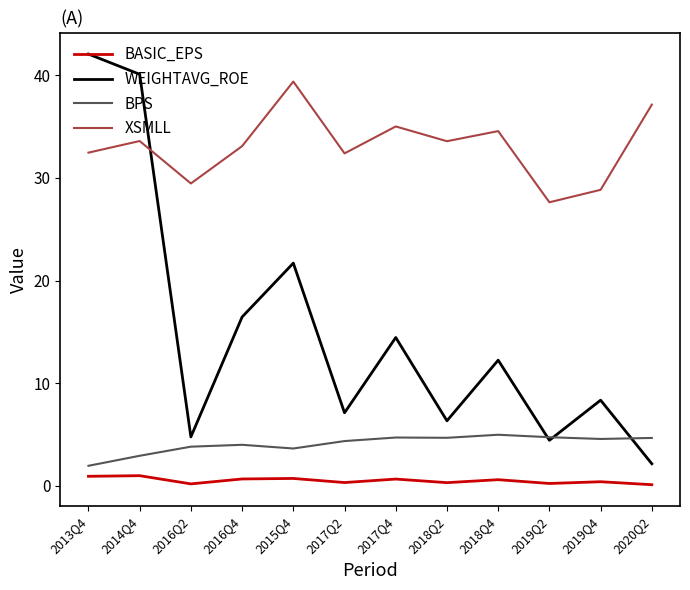

Read the BPS value at 2020Q2.

4.7